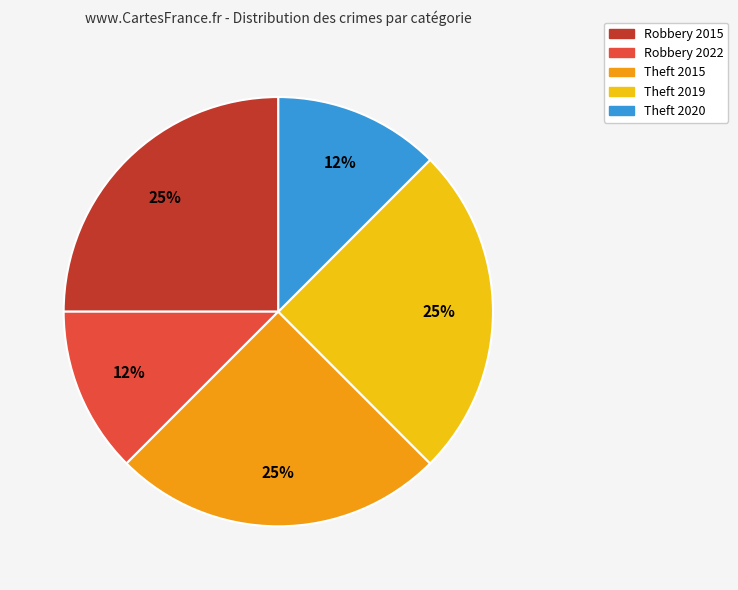

Between Robbery 2015 and Theft 2020, which is larger?

Robbery 2015